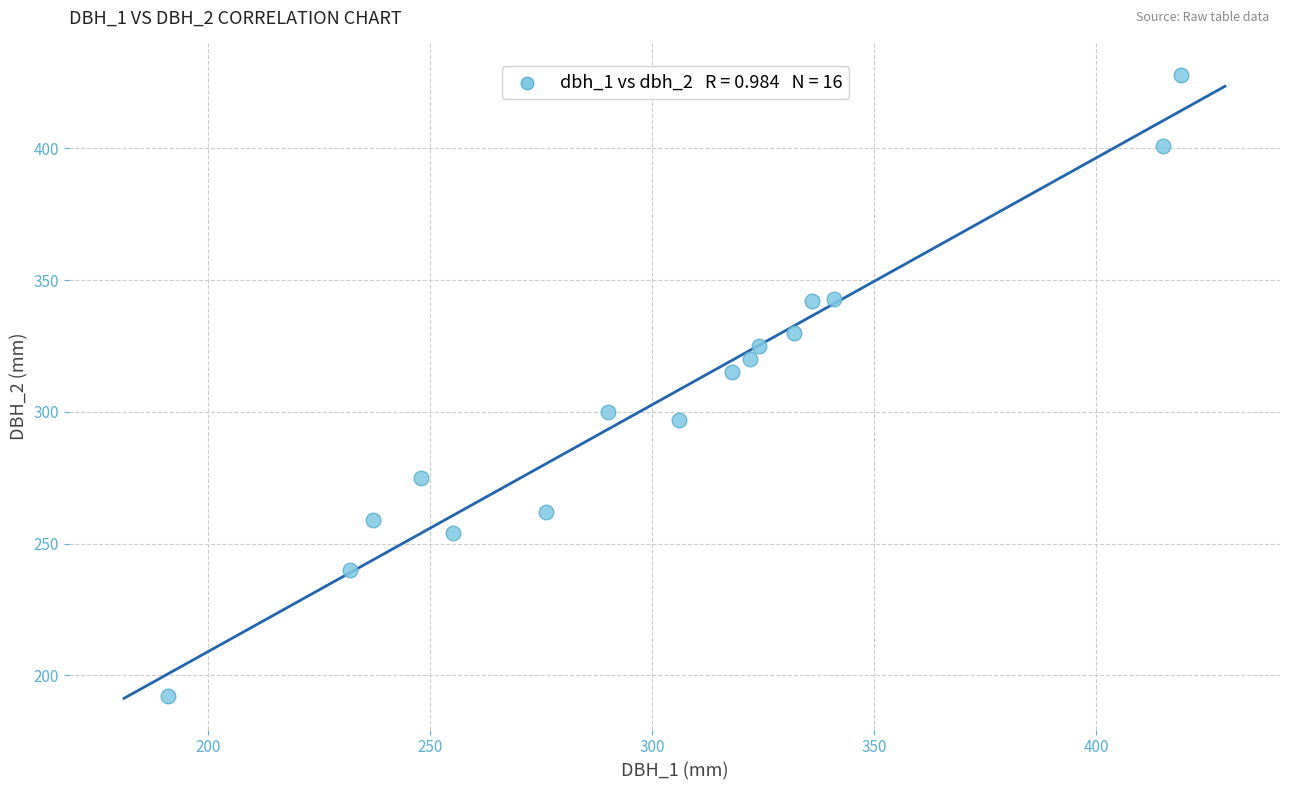

What Y value in the scatter plot is closest to 310?

315